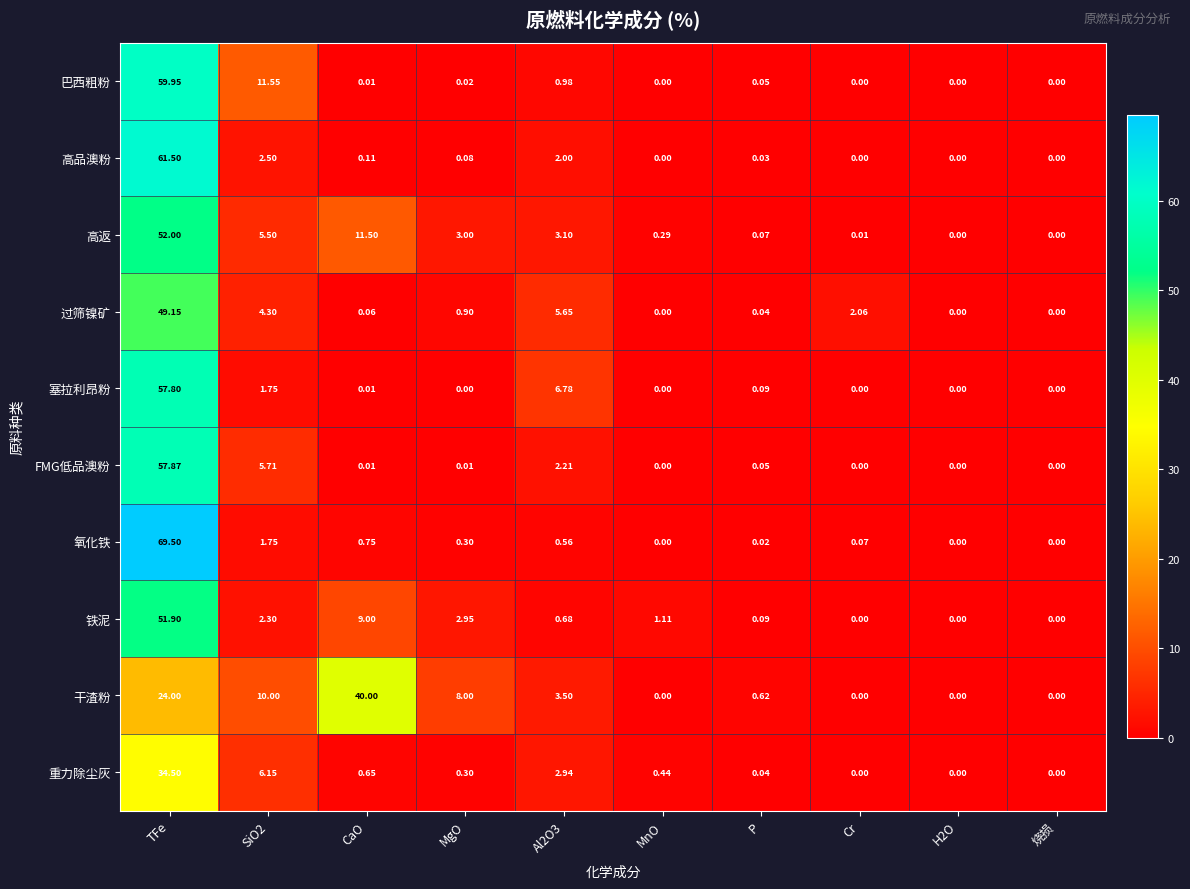

At which category does the chart reach its peak across all series?

TFe